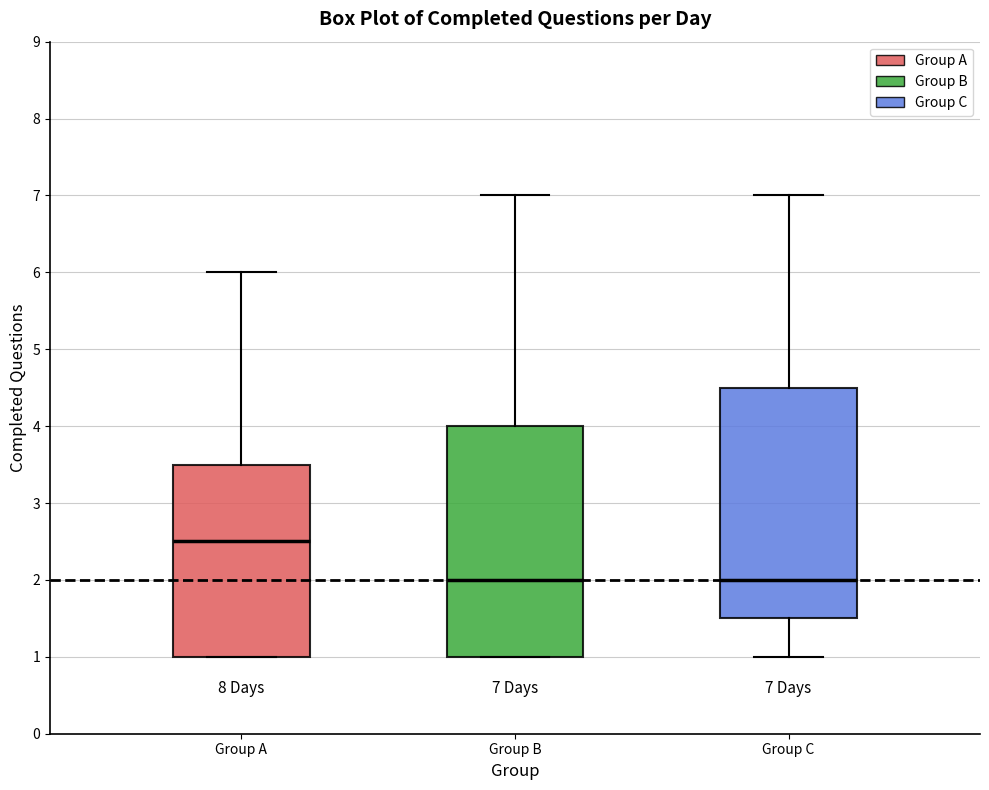

Which box's median line is the highest?

Group A